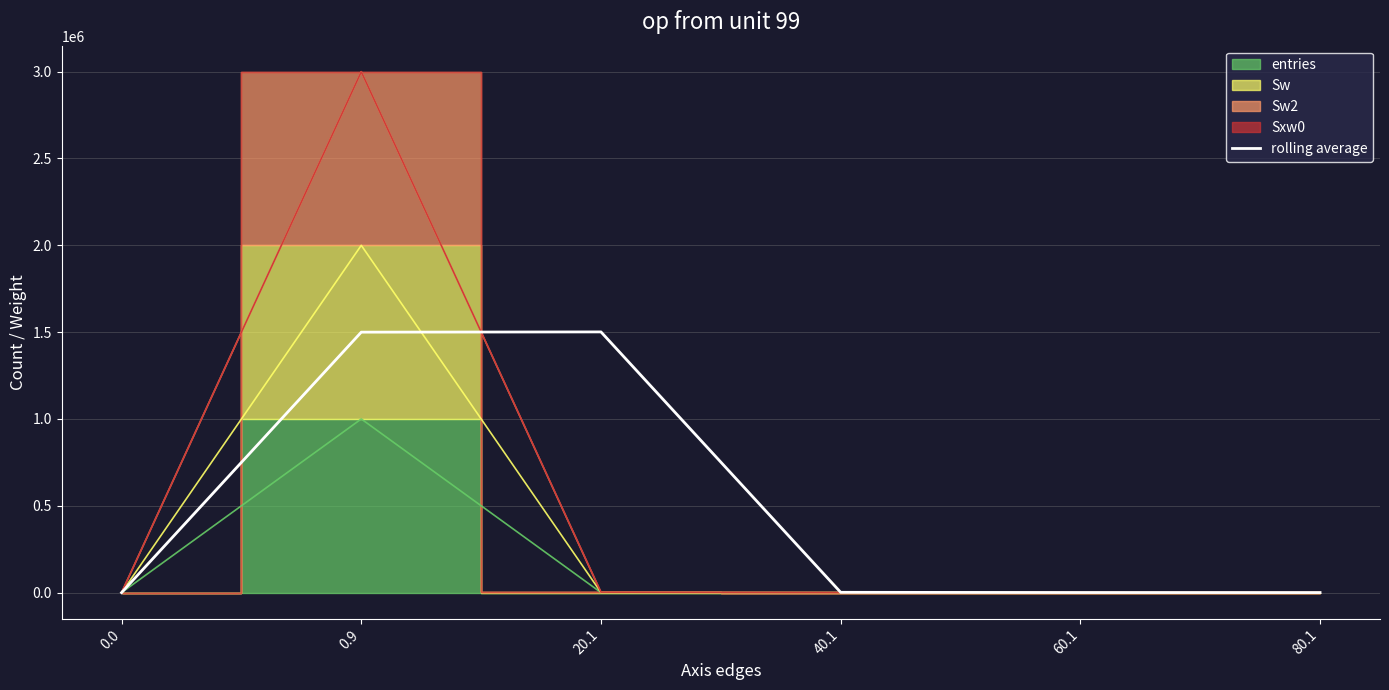

Rank the categories by value from highest to lowest.

20.1, 0.9, 40.1, 60.1, 80.1, 0.0